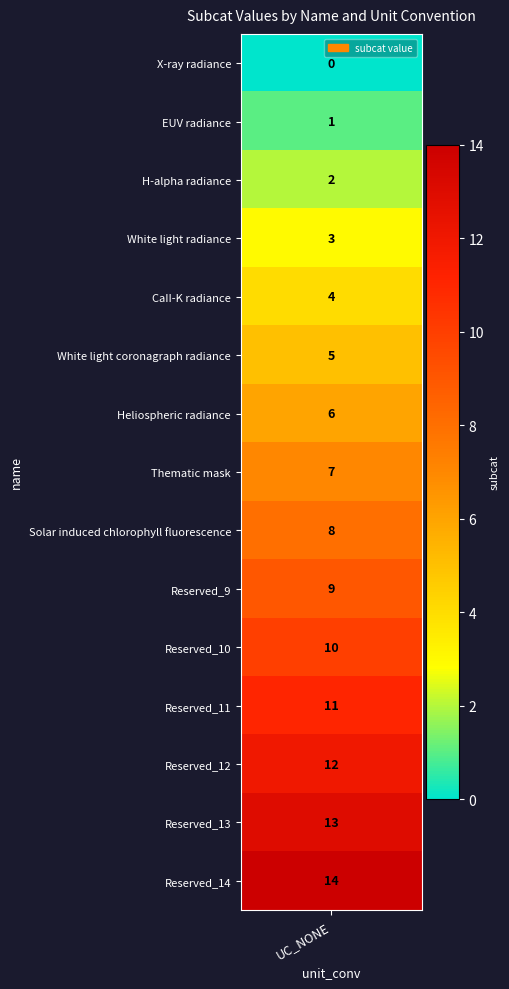

Which has a higher value, 9 or 6?

9